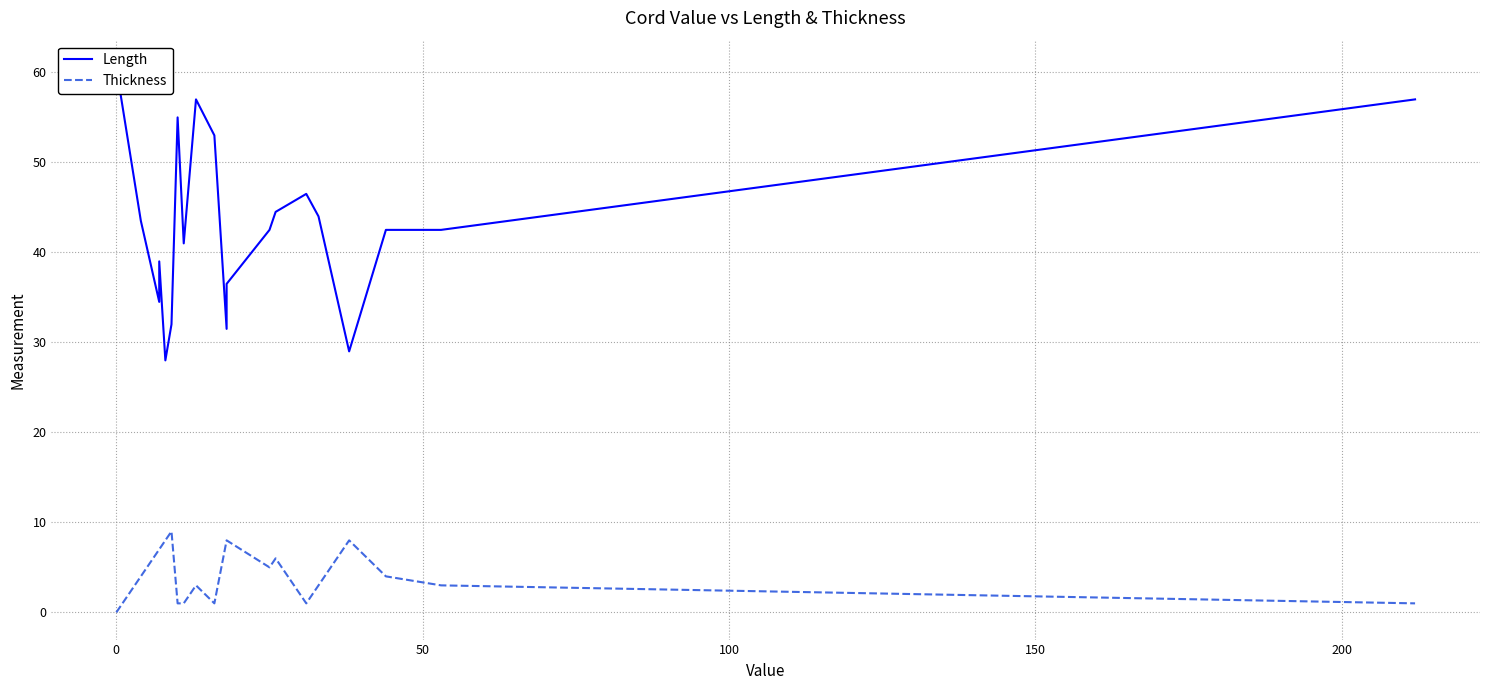

What is the value of the Thickness point at the 10th from the left?

1.0